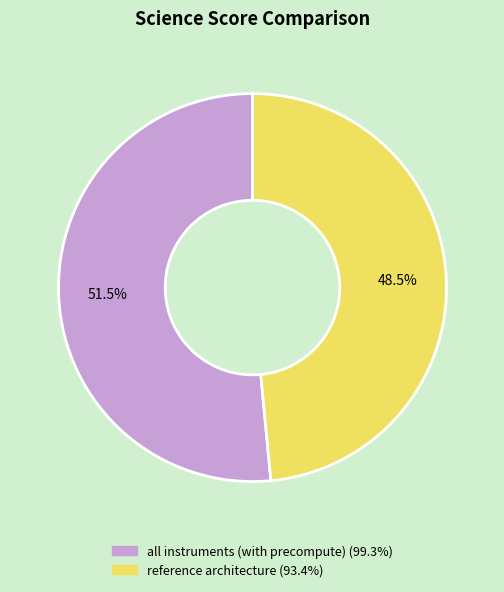

Which slice represents more than half of the pie?

all instruments (with precompute)